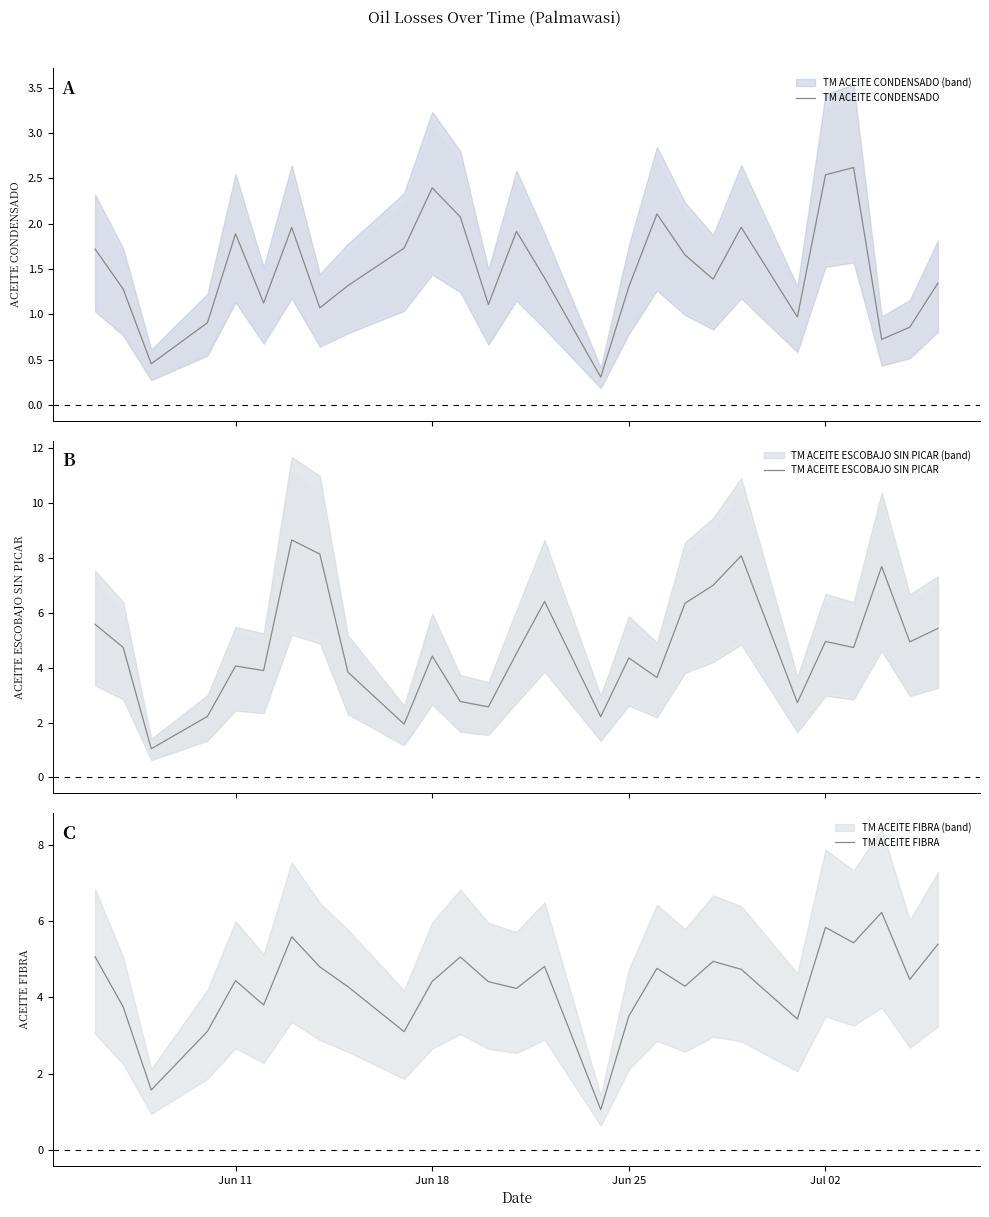

How many data points in TM ACEITE FIBRA are above 4?

19